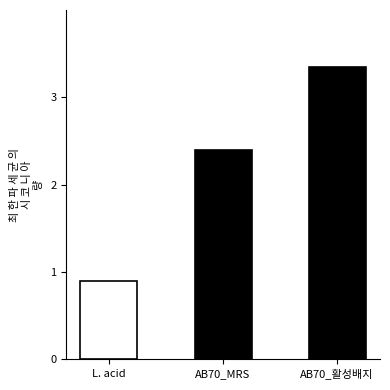

At which category does the chart reach its peak across all series?

AB70_활성배지